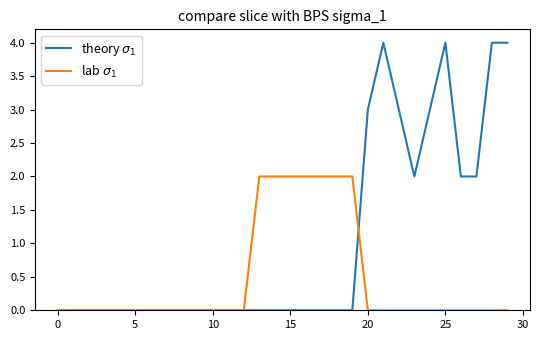

How many categories are shown in the chart?

30